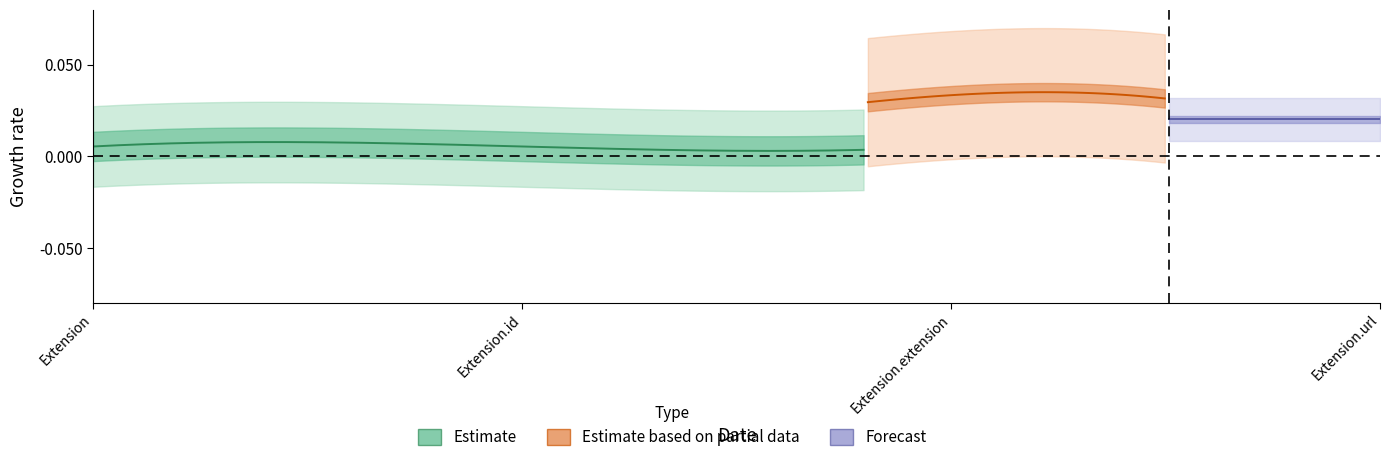

Count the Min values in the range 0 to 1.

4